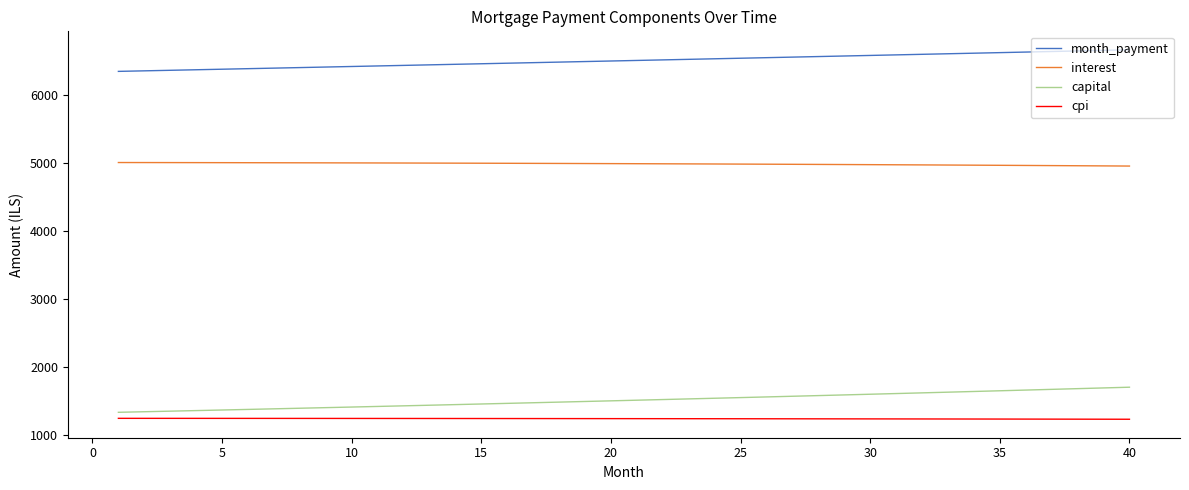

How many categories are shown in the chart?

40